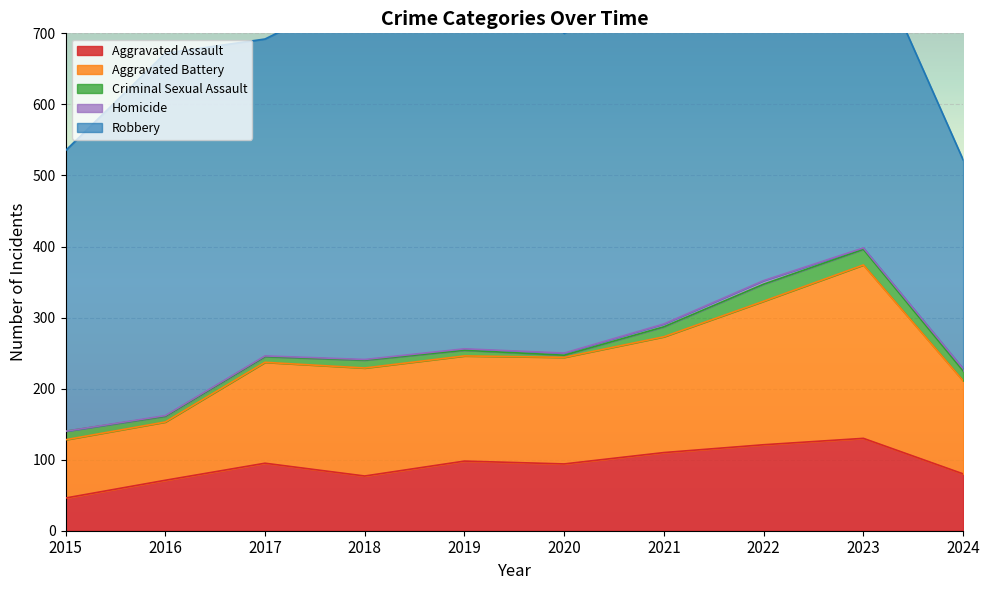

True or false: Aggravated Assault has a value of 40 at 2024.

False